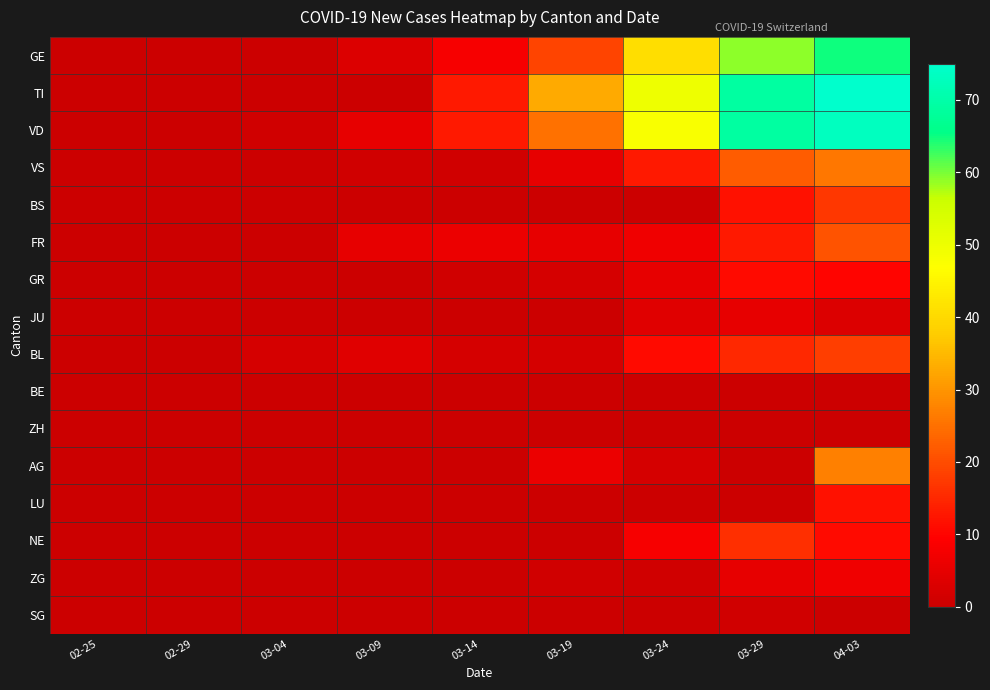

Between 03-24 and 04-03, which series saw the biggest shift?

TI